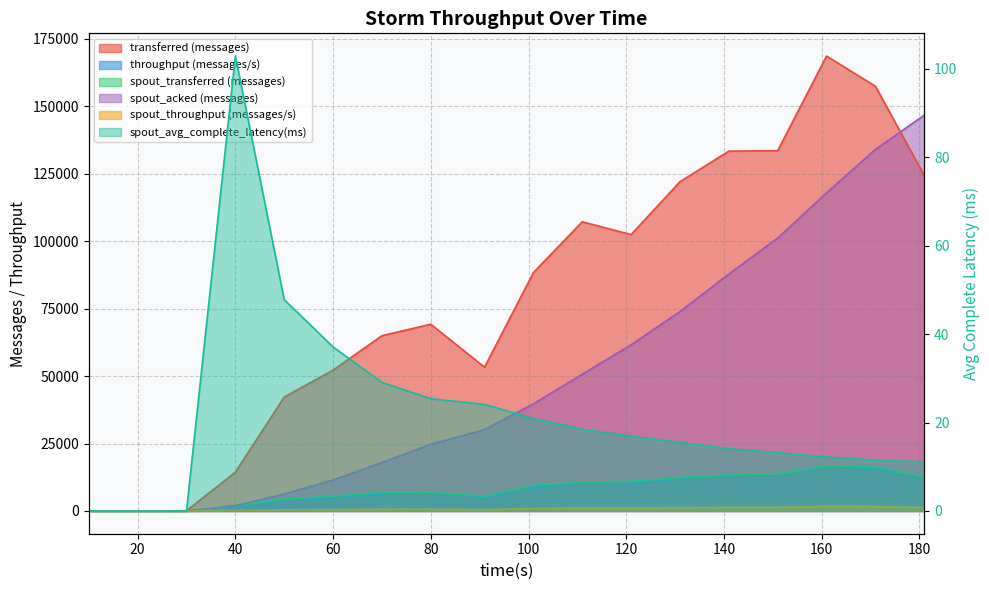

How many interior local peaks does the spout_avg_complete_latency(ms) series have?

1